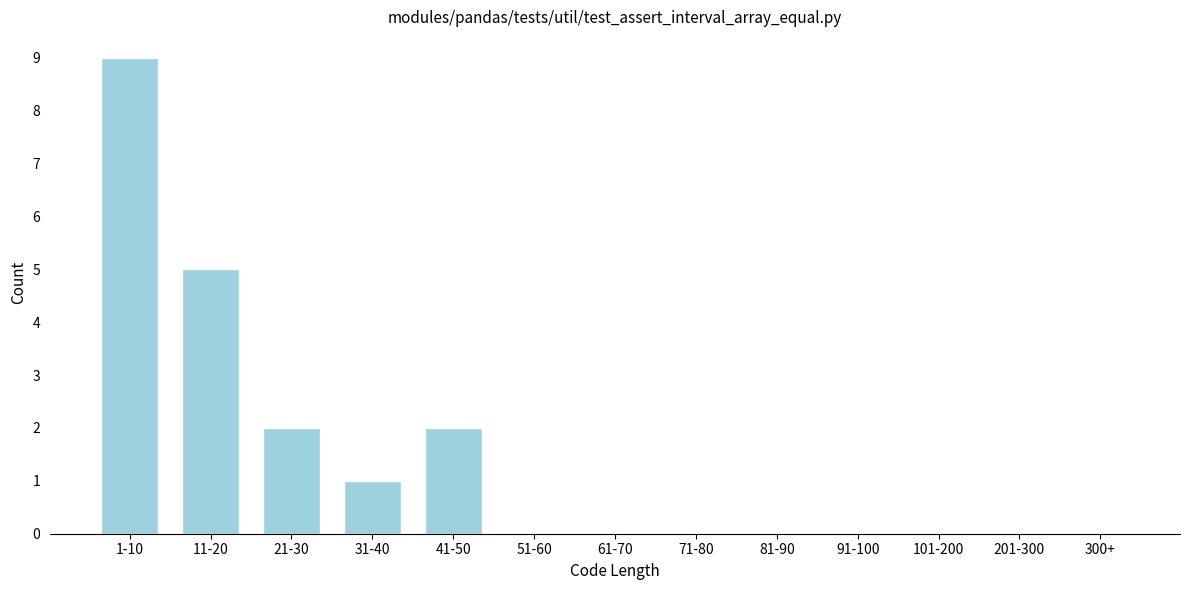

Reading left to right, transcribe all the data shown in this chart.

1-10=9	11-20=5	21-30=2	31-40=1	41-50=2	51-60=0	61-70=0	71-80=0	81-90=0	91-100=0	101-200=0	201-300=0	300+=0